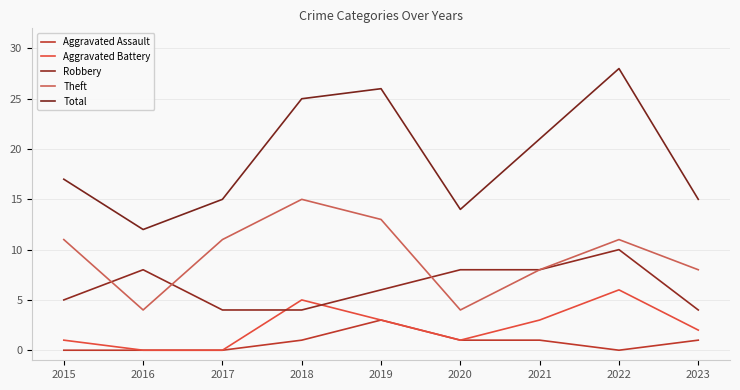

What is the total value across all series at 2018?

50